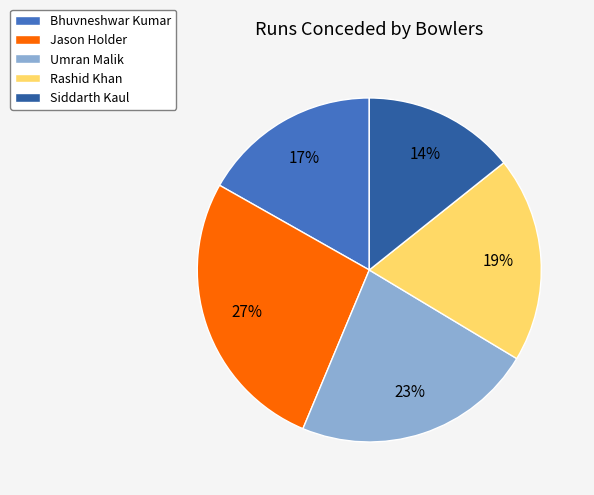

To the nearest percent, what portion does Siddarth Kaul represent?

14%